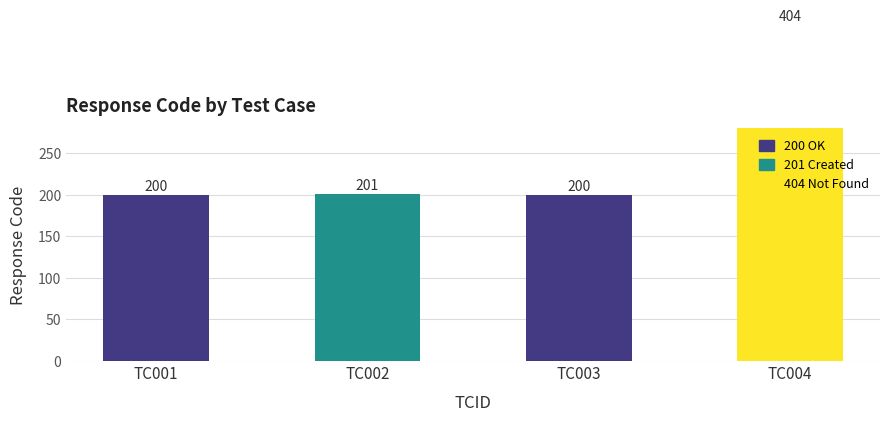

The value at TC001 is 200. True or false?

True